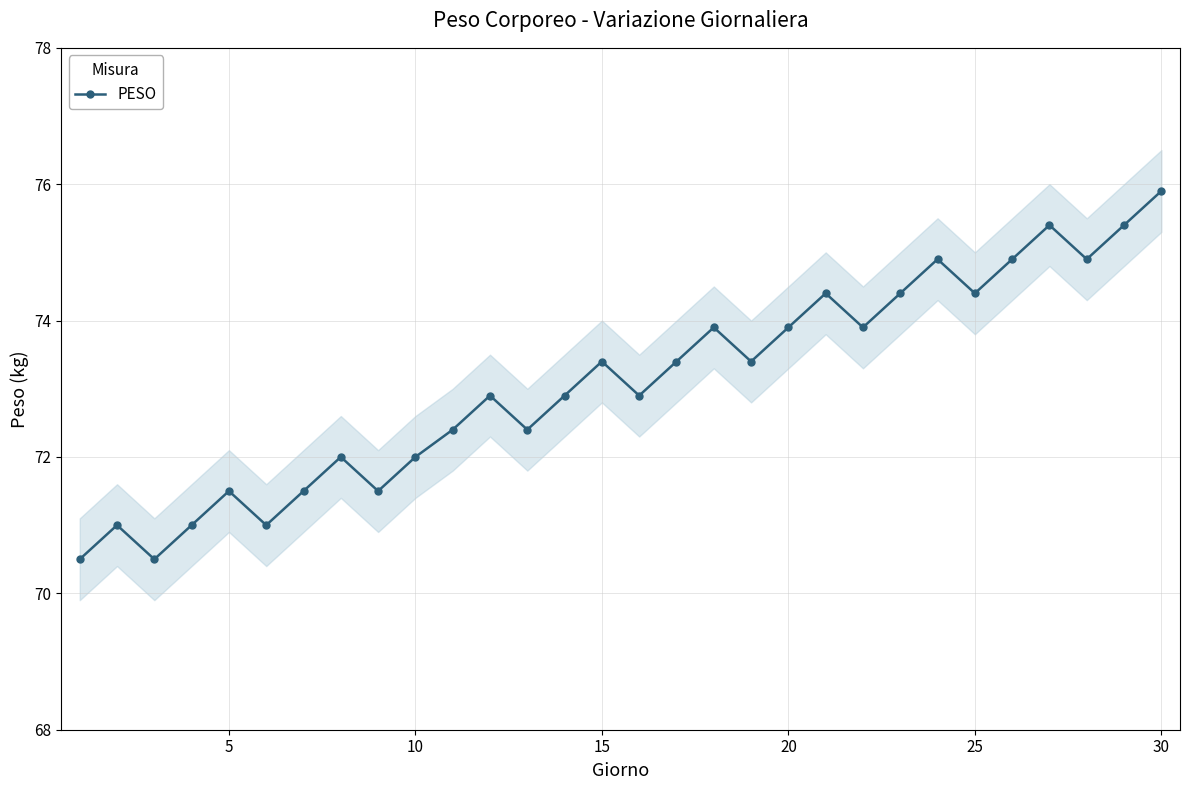

In PESO, how many points are lower than both neighbors (excluding endpoints)?

9